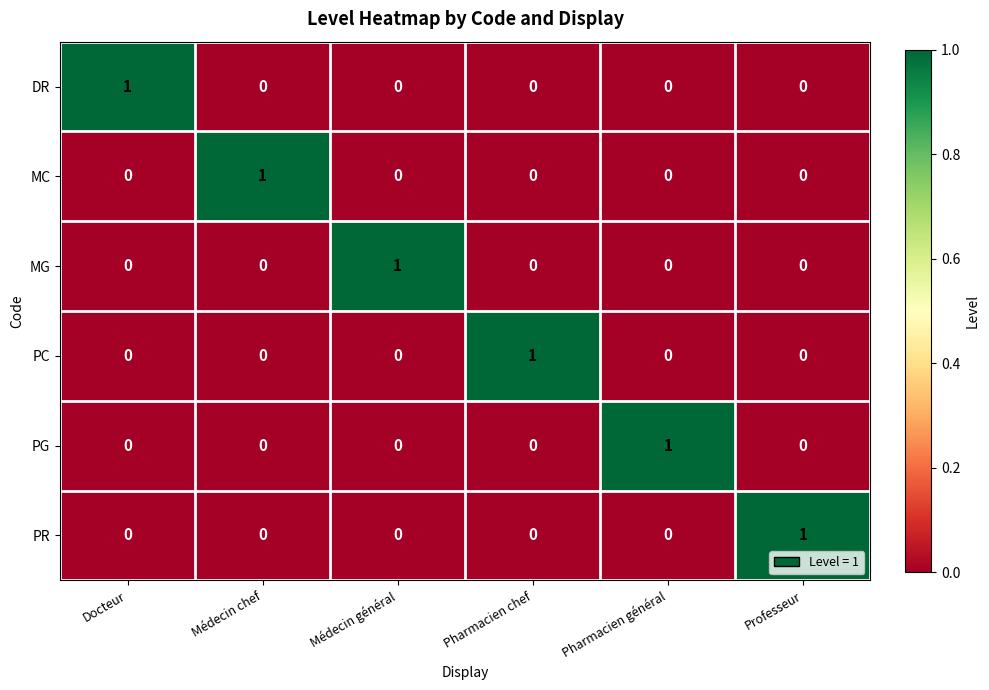

Which category has the highest value in the DR series?

Docteur